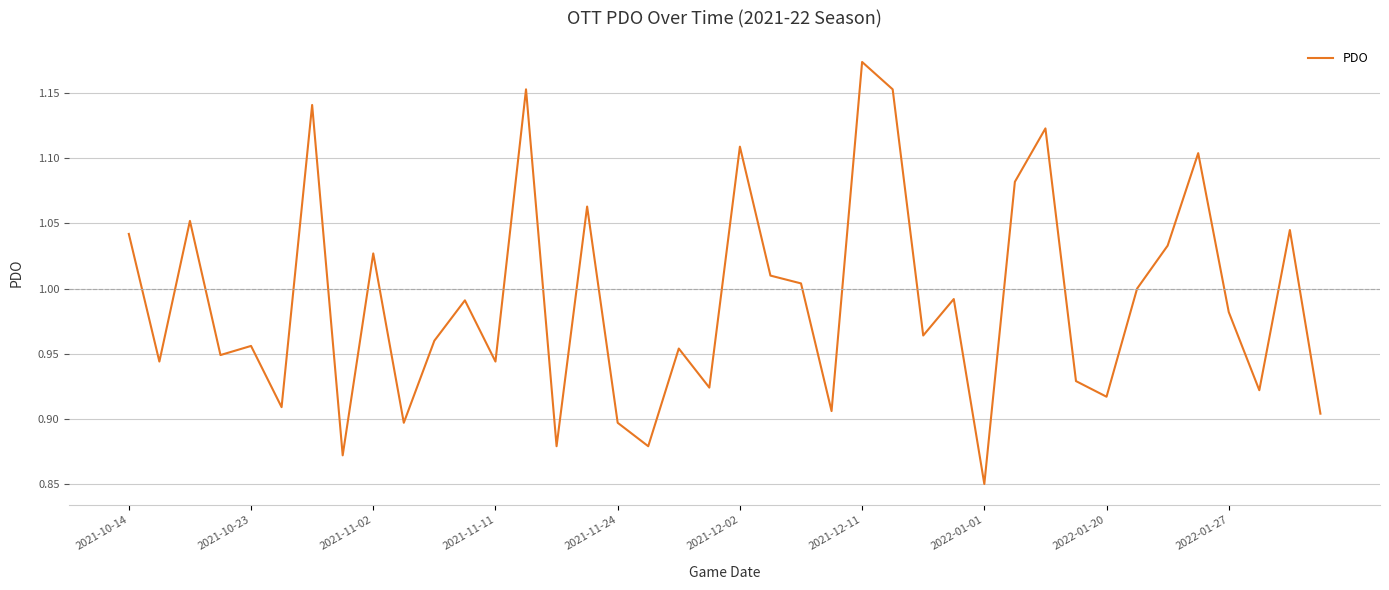

What is the difference between the maximum and minimum values?

0.3